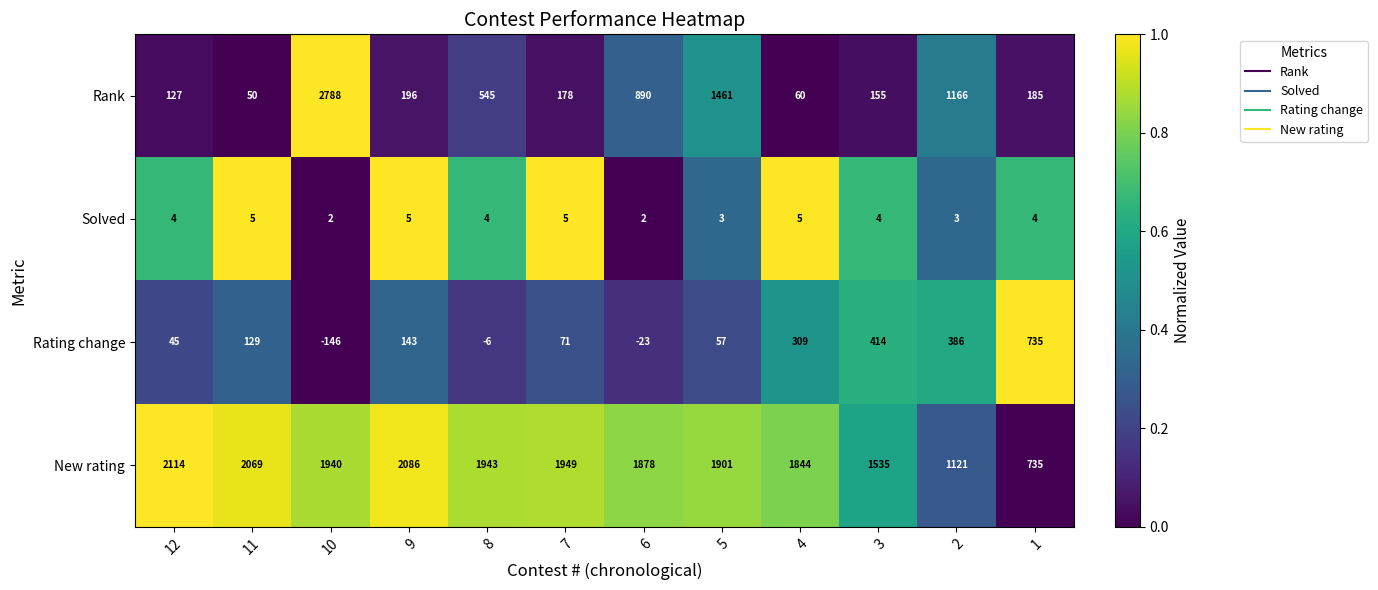

What is the average value of the Rank series?

650